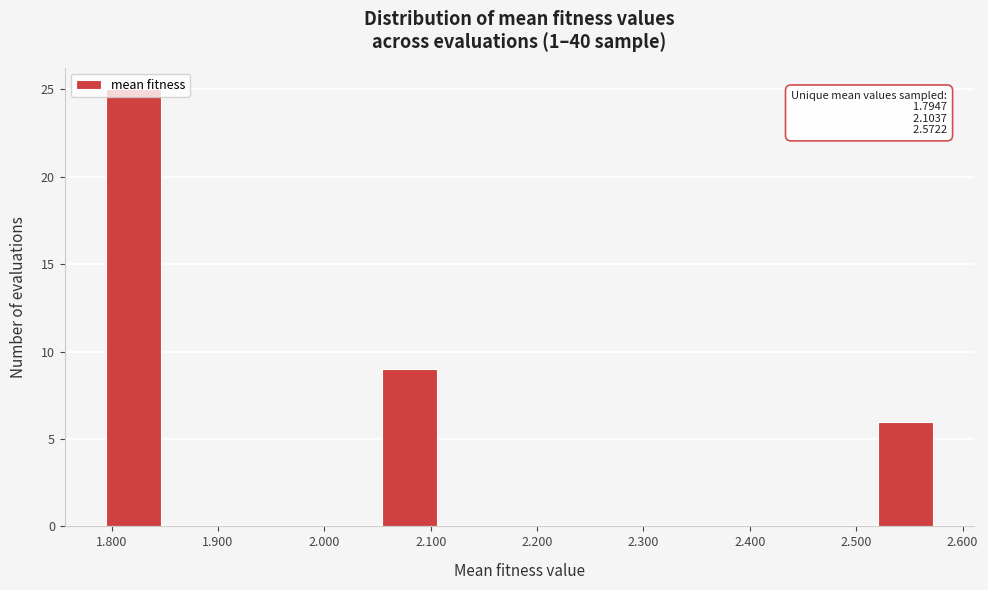

Which range on the x-axis has the tallest bar?

1.79 to 1.85